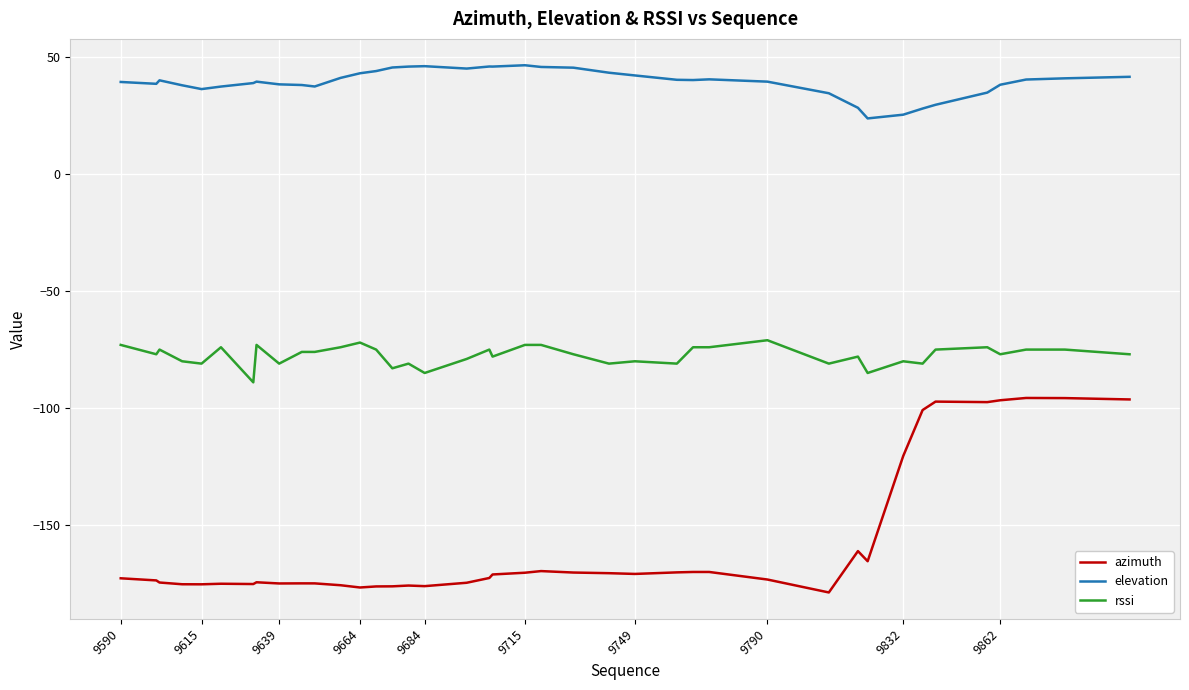

Count the number of data series in this chart.

3